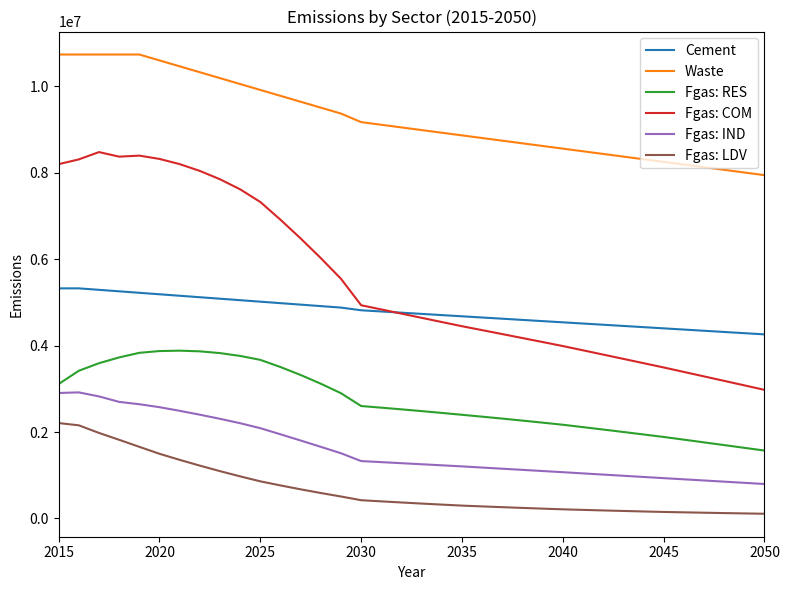

Which series has the largest range (max minus min)?

Fgas: COM